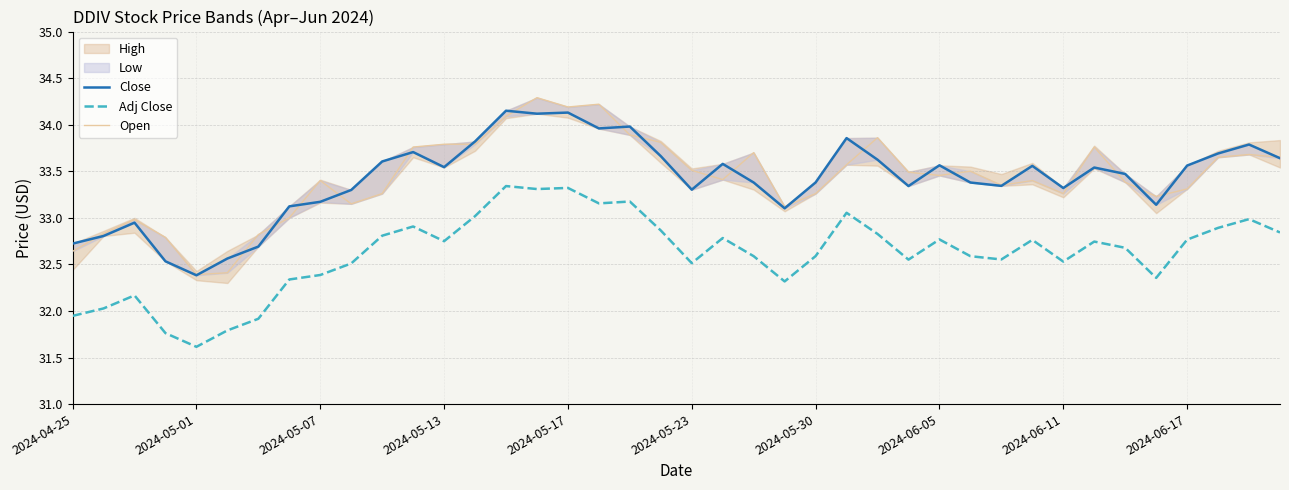

What is the maximum value for Close?

34.1